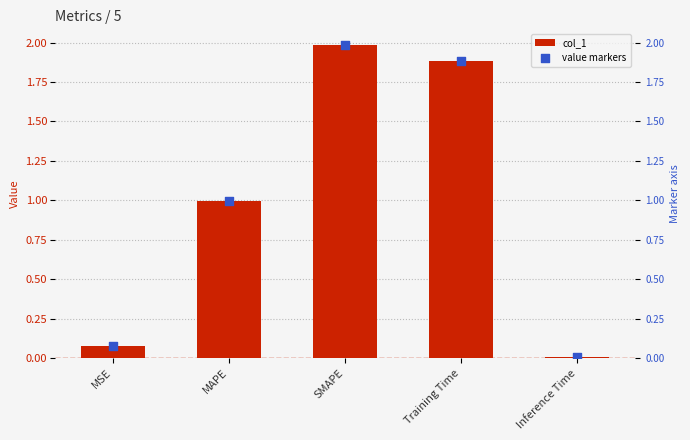

What are all the series names shown in the legend?

col_1, value markers